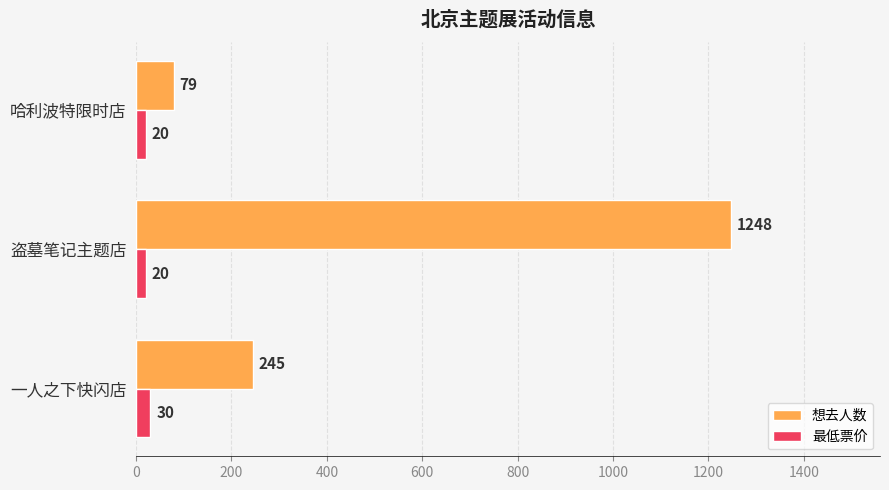

What is the highest value of the 想去人数 series?

1248